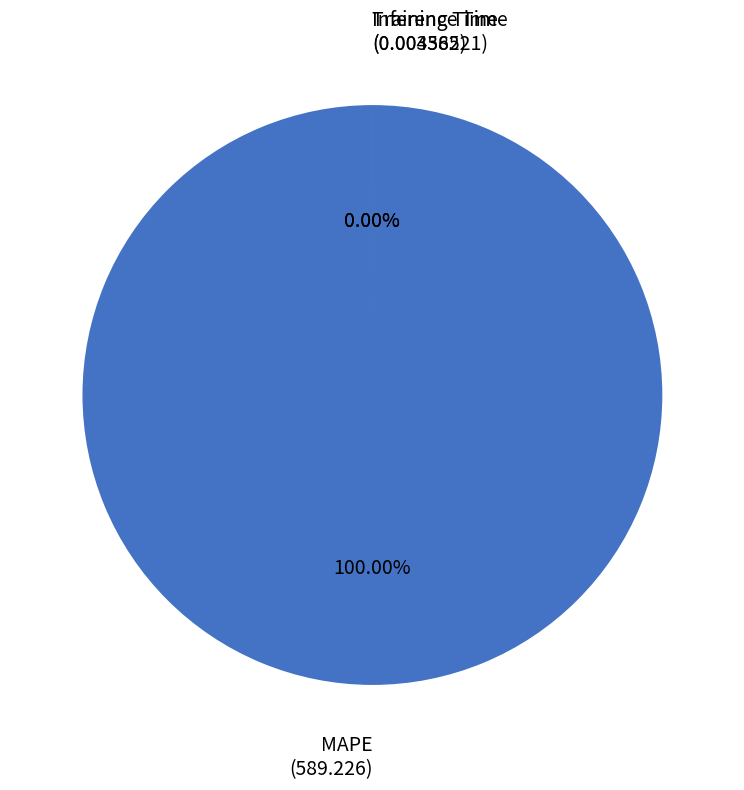

What is the majority slice?

MAPE